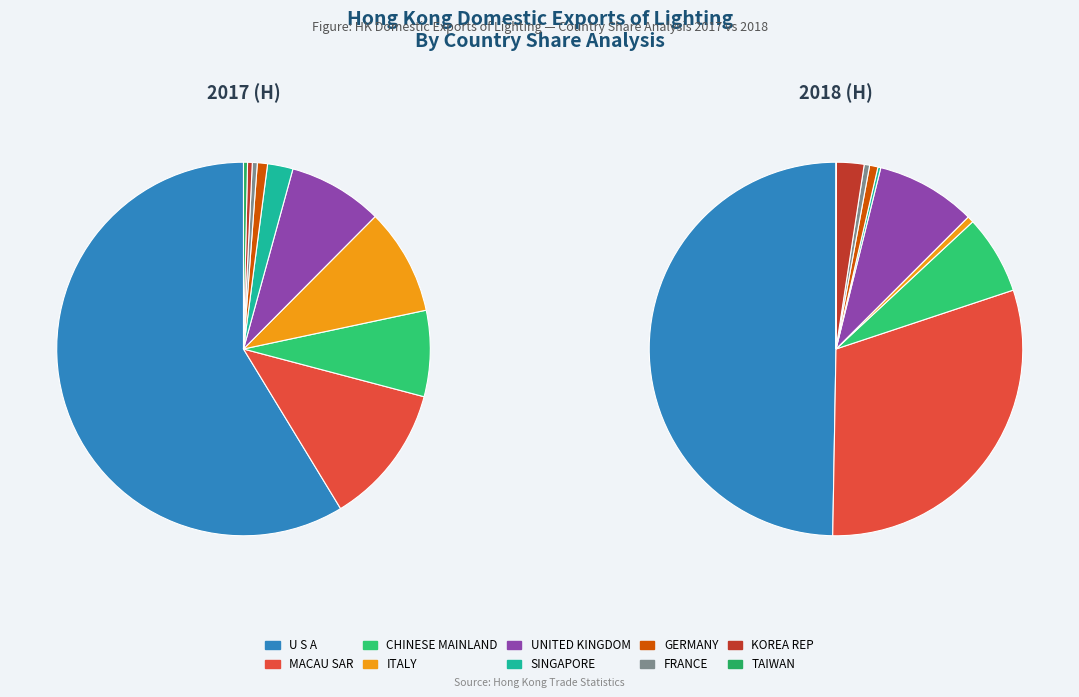

How many slices are in this pie chart?

10